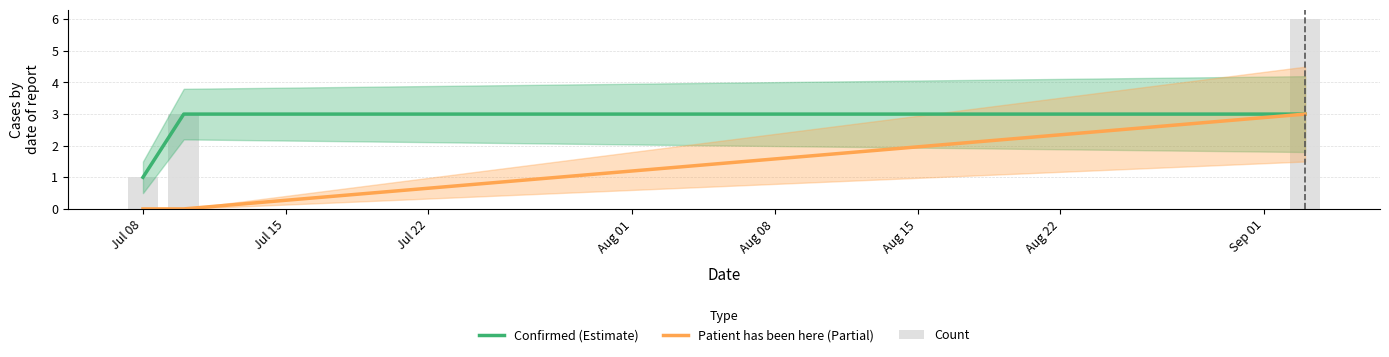

What is the total value across all series at Jul 22?

6